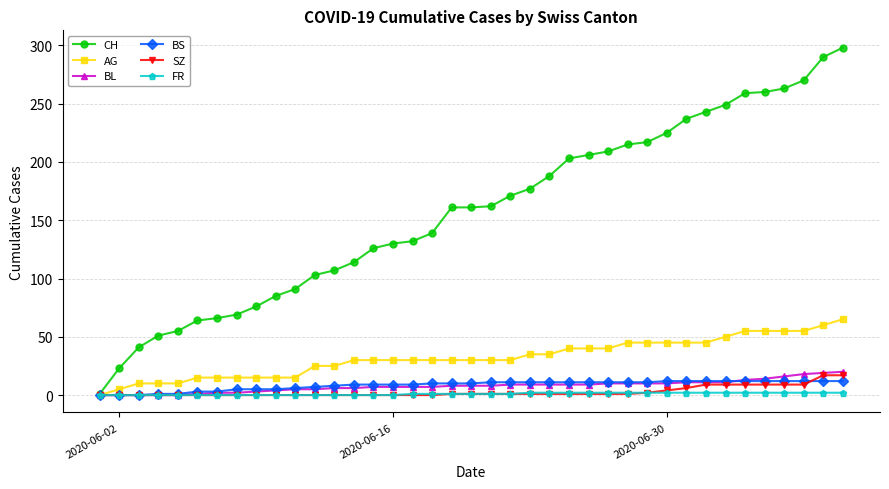

How many lines are shown in the chart?

6